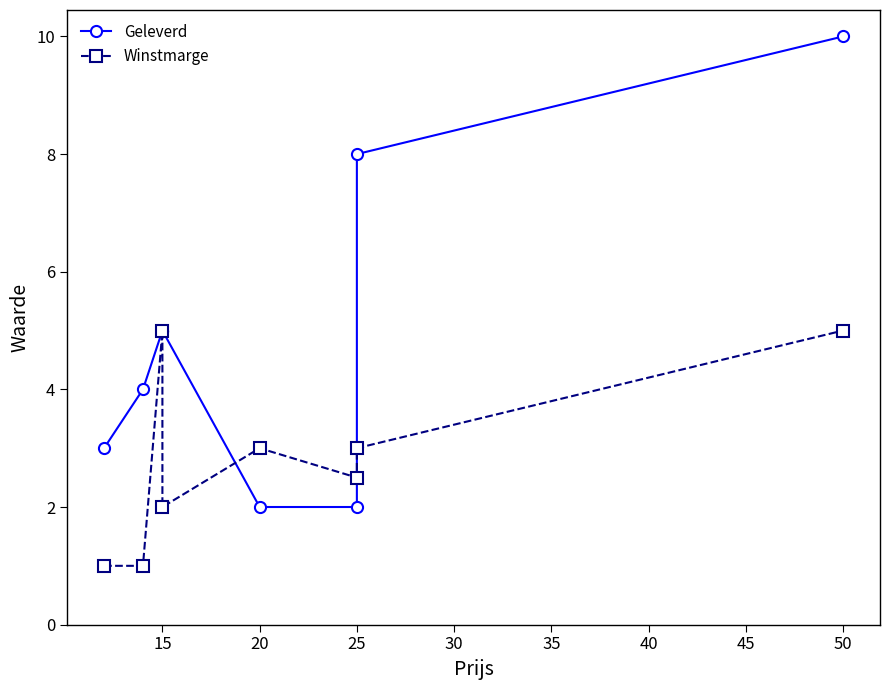

What is the maximum value for Geleverd?

10.0